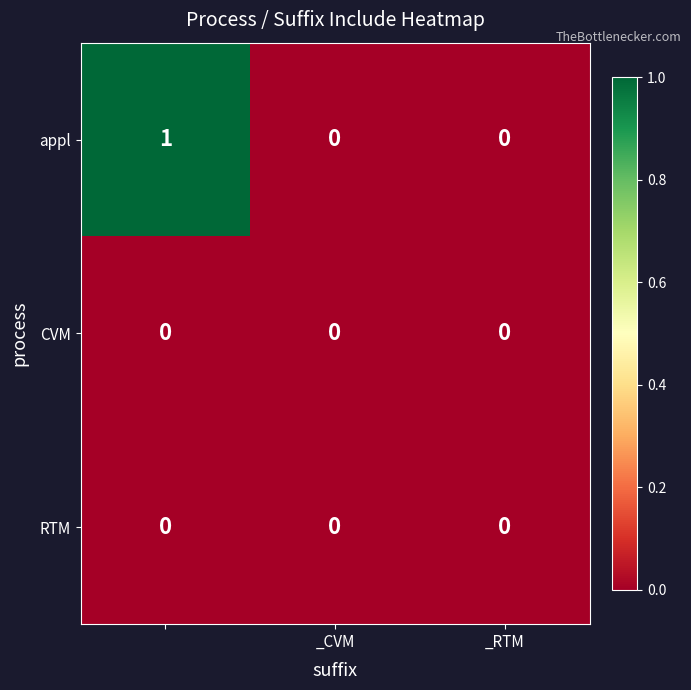

Reading right to left, extract all data points from this chart.

appl: 0	0	1
CVM: 0	0	0
RTM: 0	0	0